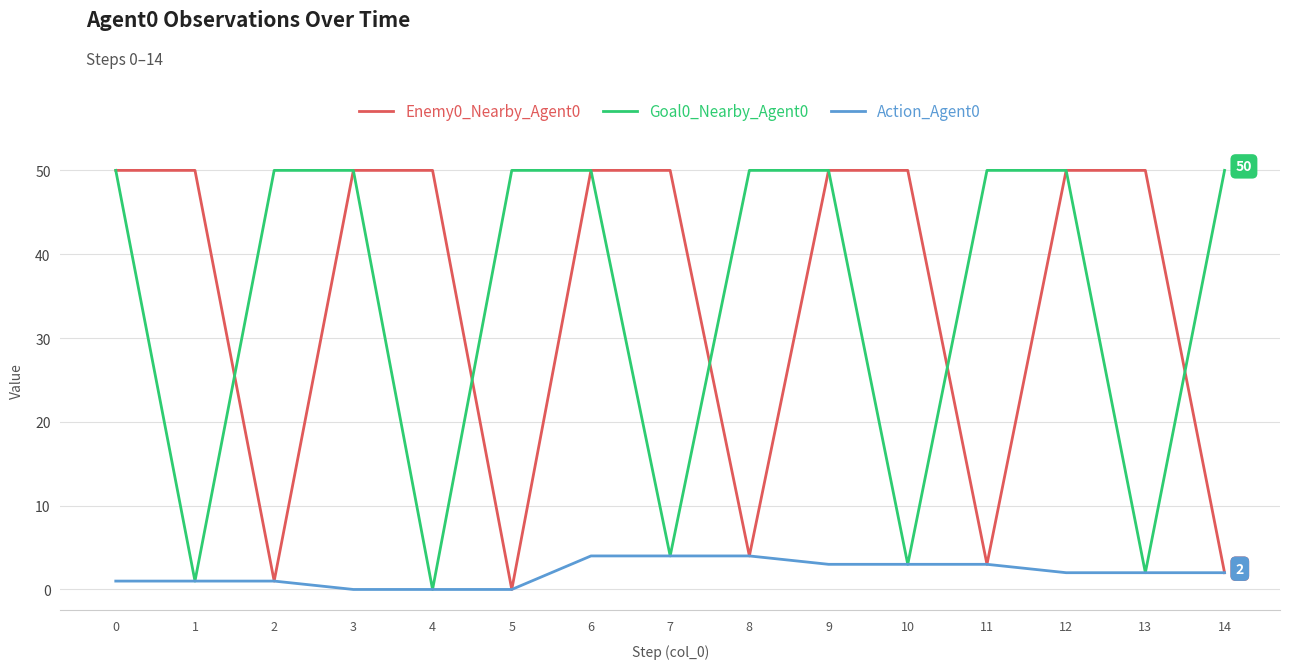

Is it true that Goal0_Nearby_Agent0 equals 50 at 8?

True